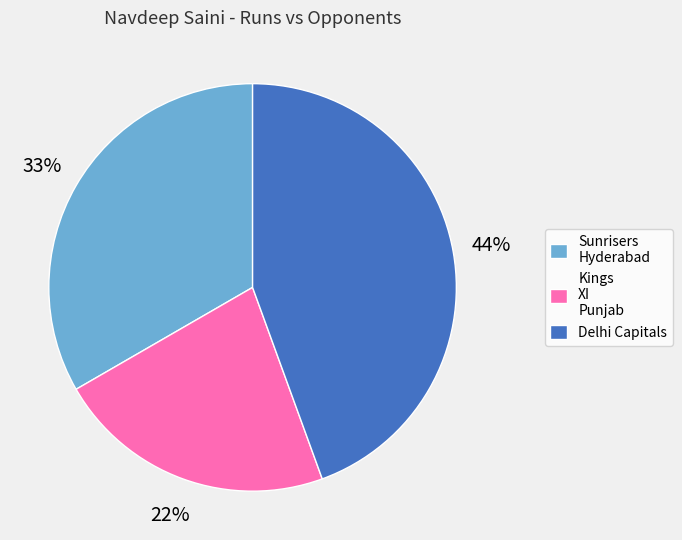

To the nearest percent, what portion does Delhi Capitals represent?

44%